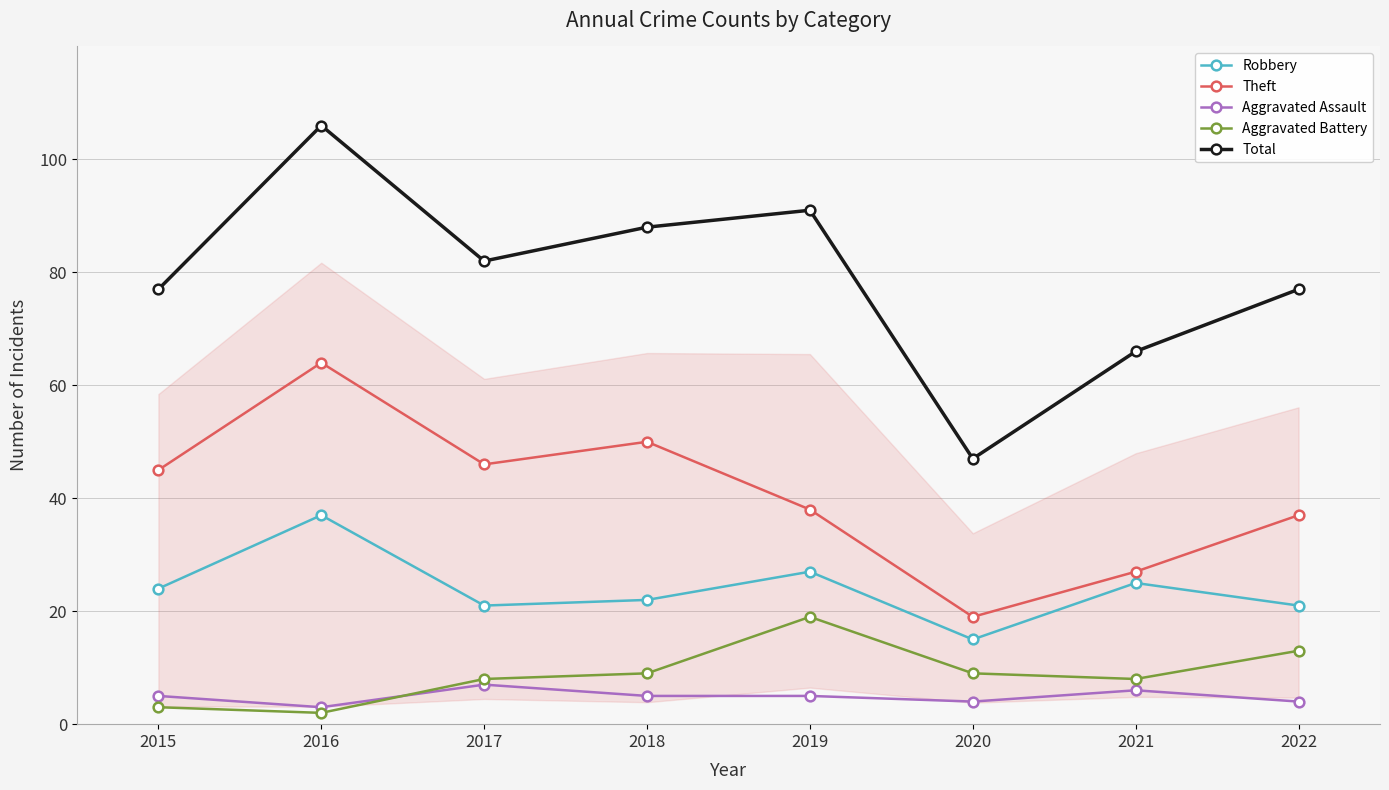

List the series in order of their peak value, lowest first.

Aggravated Assault, Aggravated Battery, Robbery, Theft, Total